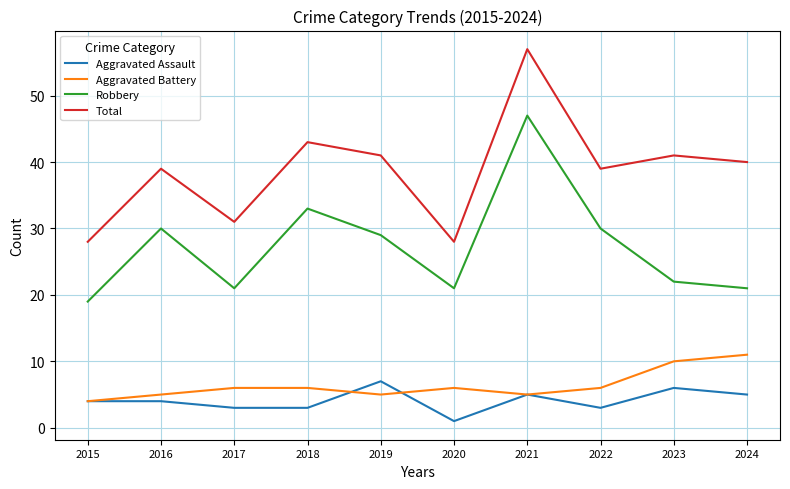

At which category is the sum across all series the highest?

2021